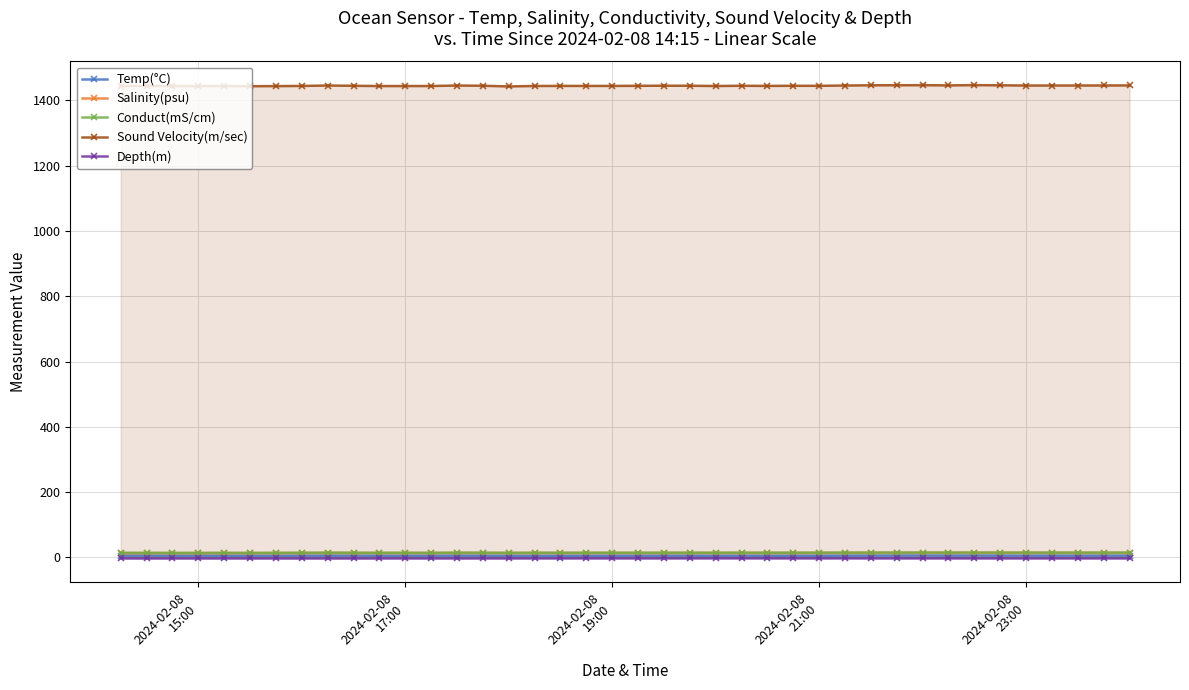

True or false: Conduct(mS/cm) has more than 0 points higher than both neighbors.

True